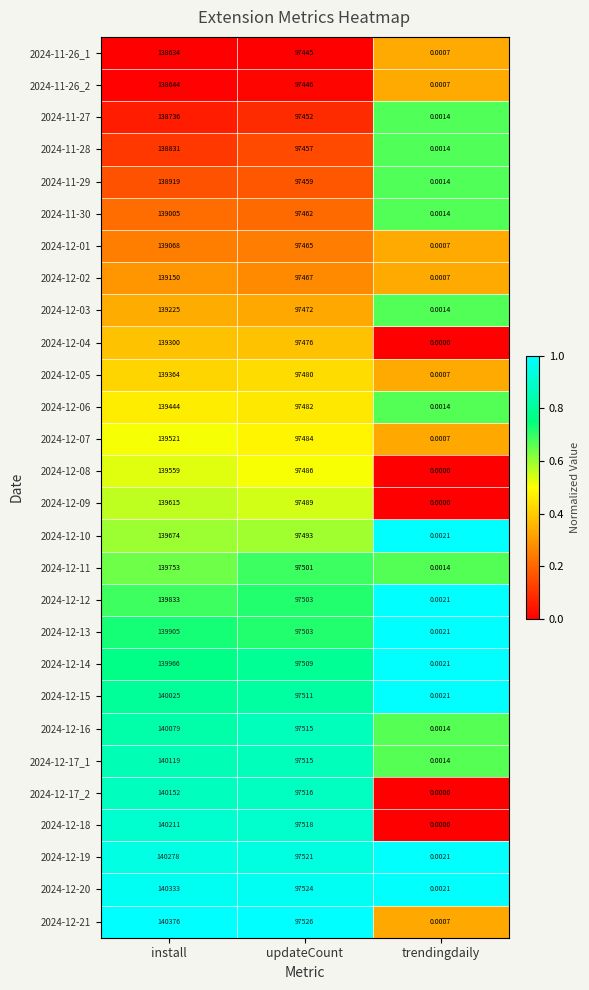

Which series changed the most between install and updateCount?

2024-12-21